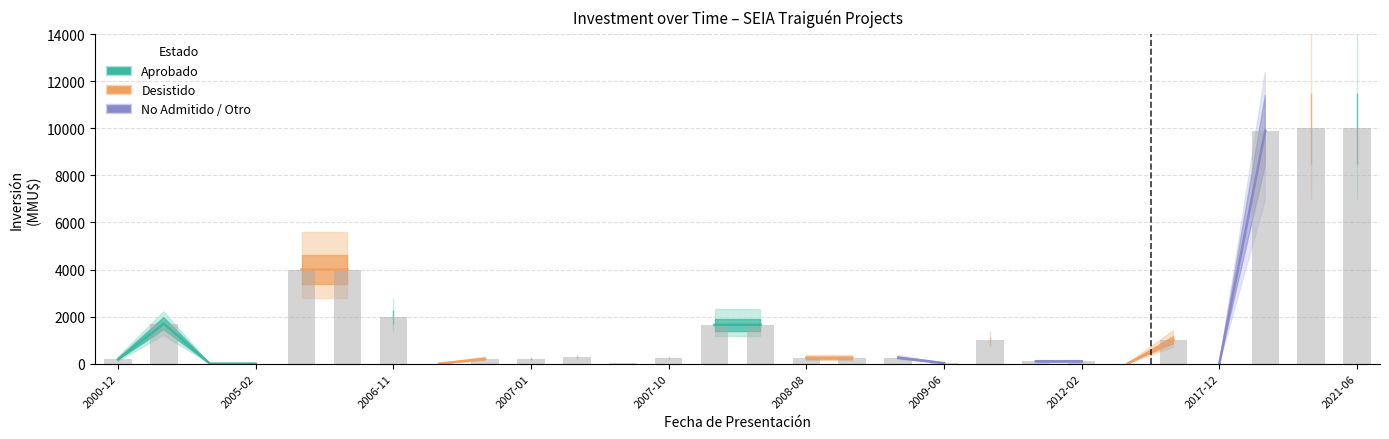

Between 16 and 26, which series saw the biggest shift?

Desistido